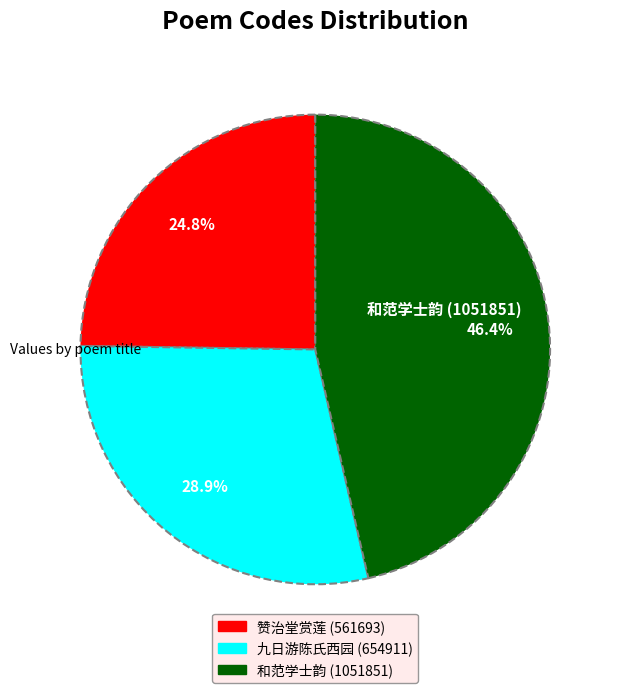

Is there a majority slice in this chart?

No